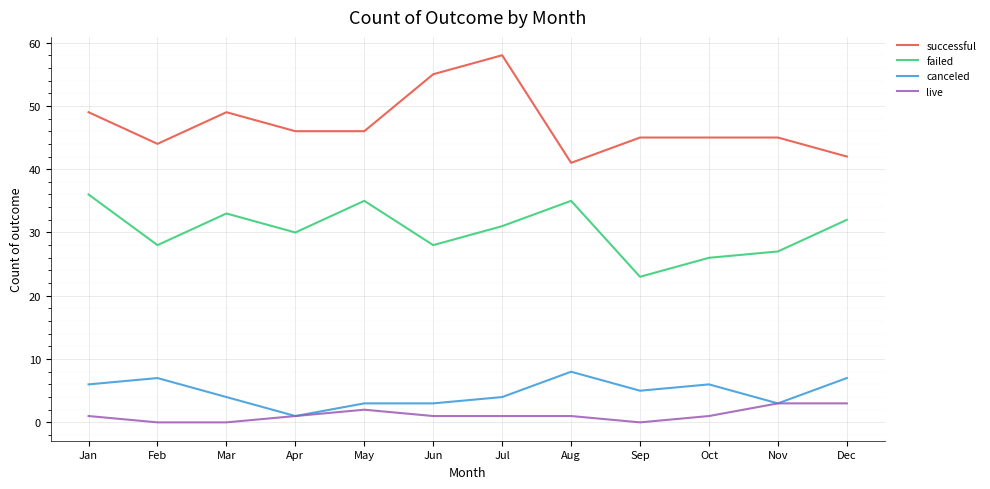

True or false: live and failed cross at least once.

False